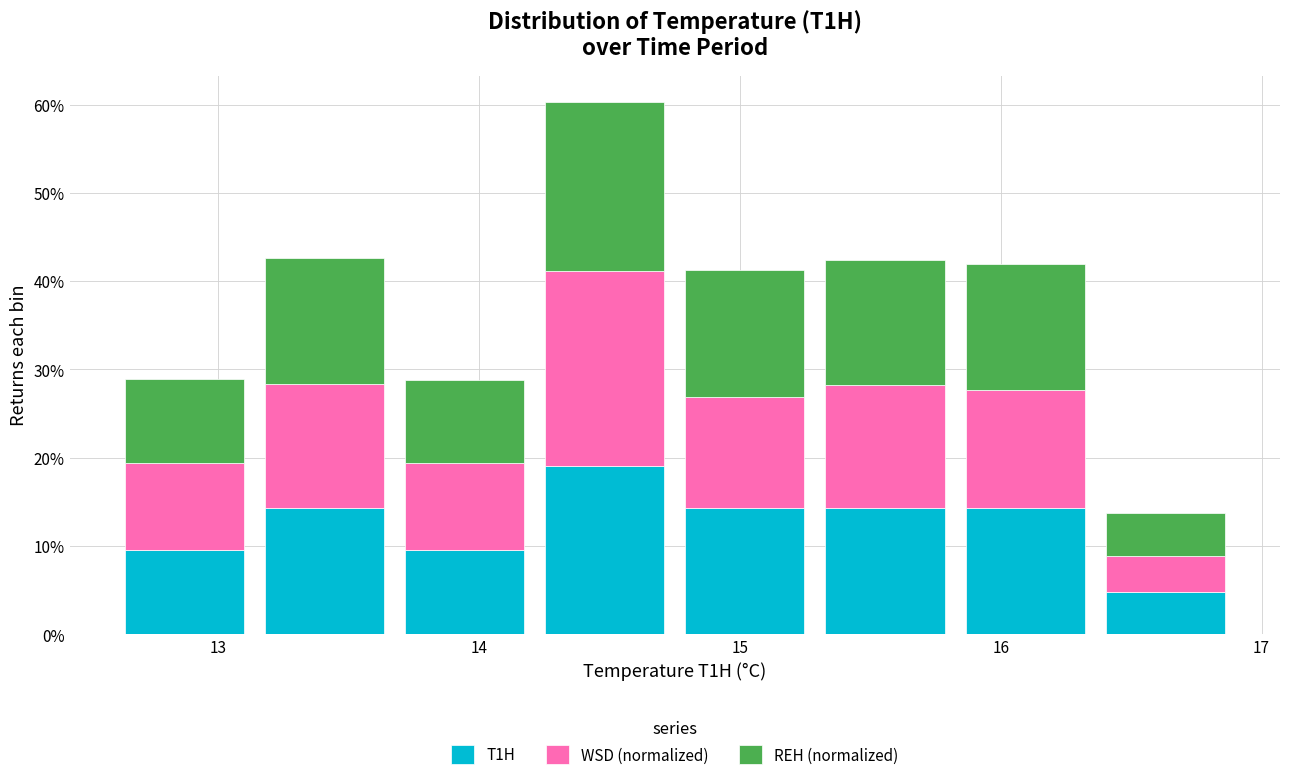

Reading left to right, list every stacked bar in this chart as the range it spans on the x-axis followed by its total height. Neither the bar edges nor the heights are printed on the chart, so give them approximately, as read against the axes.

12.6 to 13.1: 29
13.1 to 13.7: 43
13.7 to 14.2: 29
14.2 to 14.8: 60
14.8 to 15.3: 41
15.3 to 15.8: 42
15.8 to 16.4: 42
16.4 to 16.9: 14